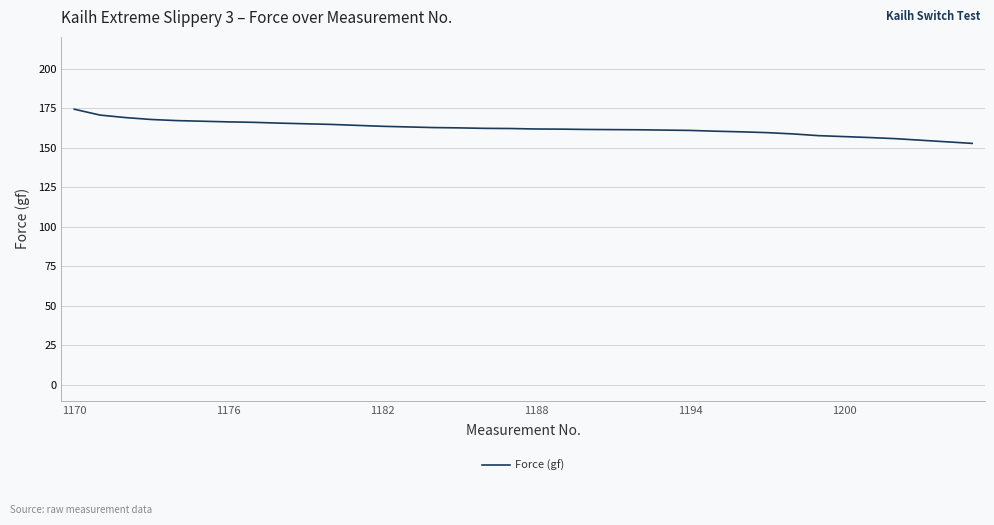

What is the greatest value displayed?

174.3